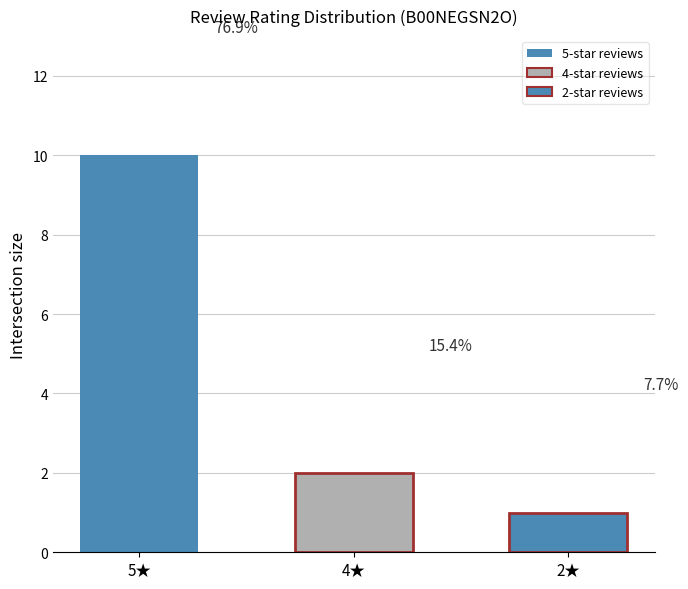

What is the average value?

4